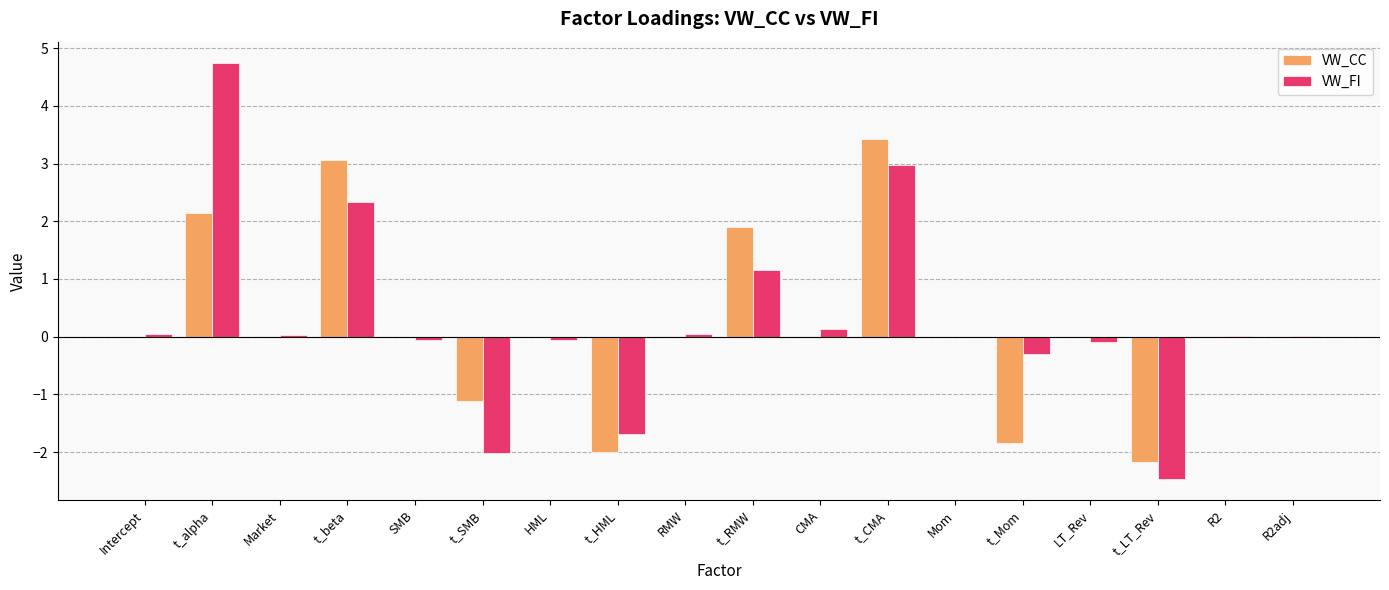

Is the value of VW_CC at Market greater than the value of VW_FI at t_CMA?

No